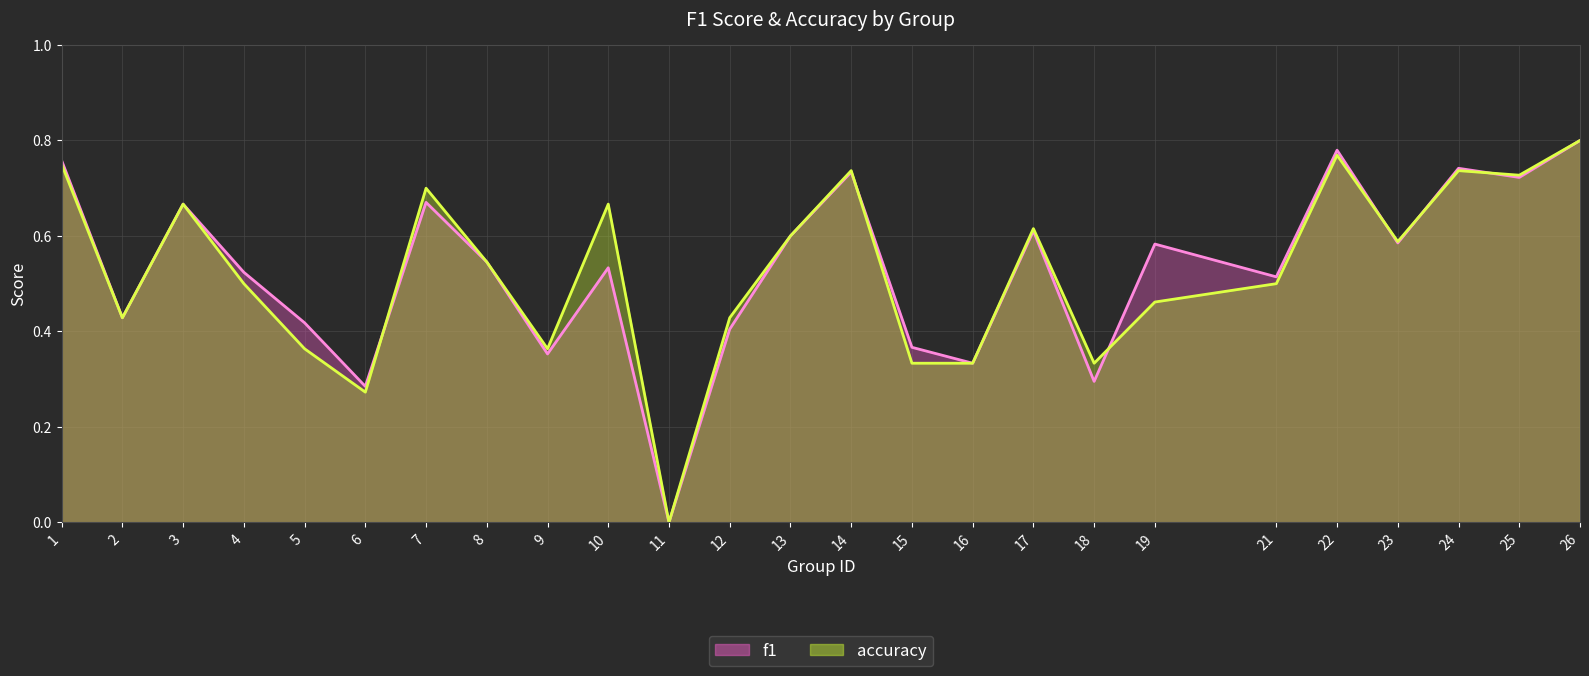

What are all the series names shown in the legend?

f1, accuracy